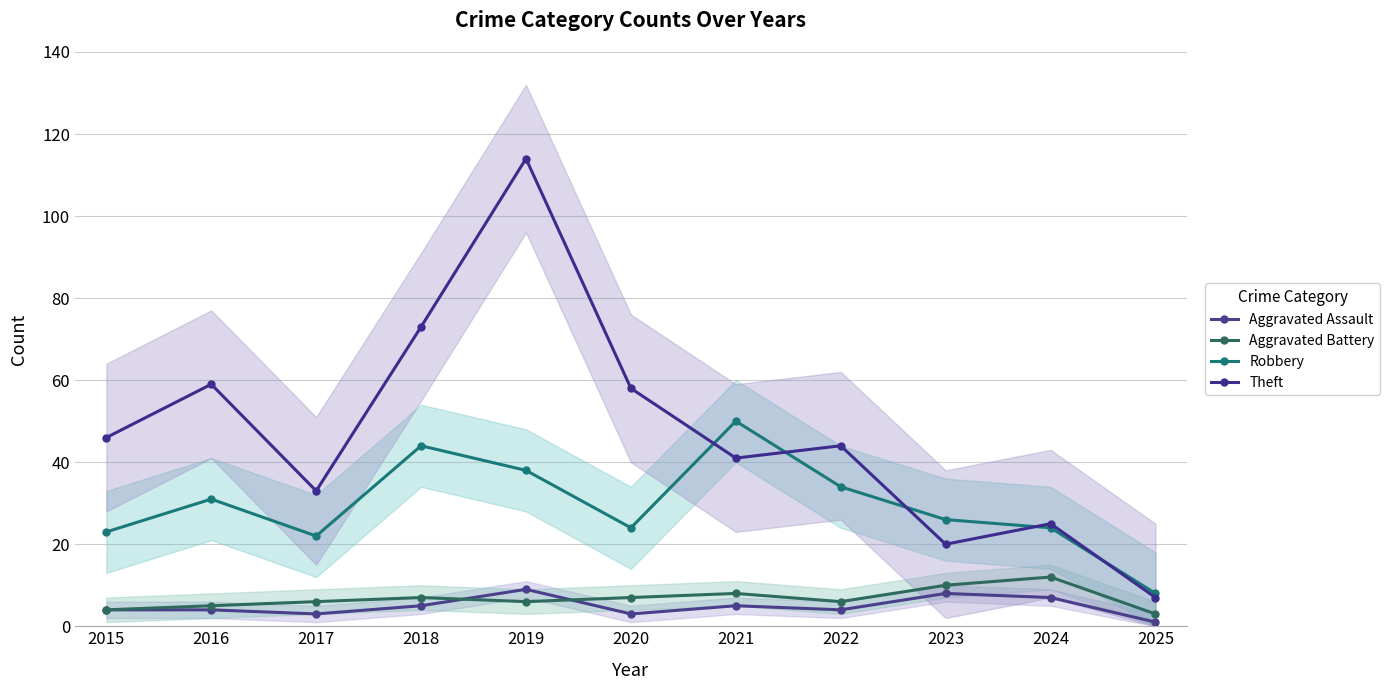

Is the value of Theft at 2017 greater than the value of Aggravated Battery at 2017?

Yes